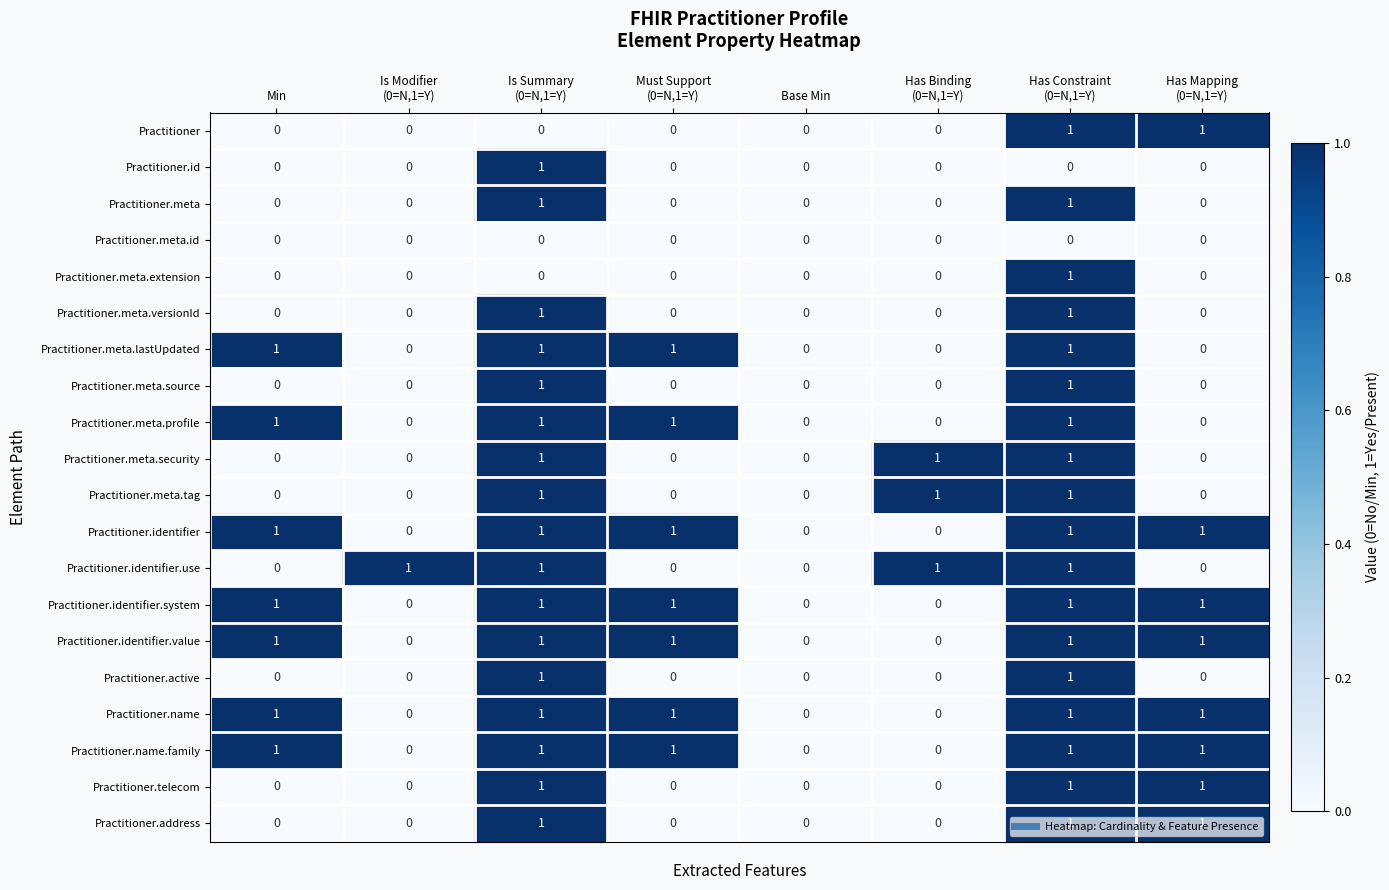

The value of Practitioner.telecom at Base Min is -1. True or false?

False